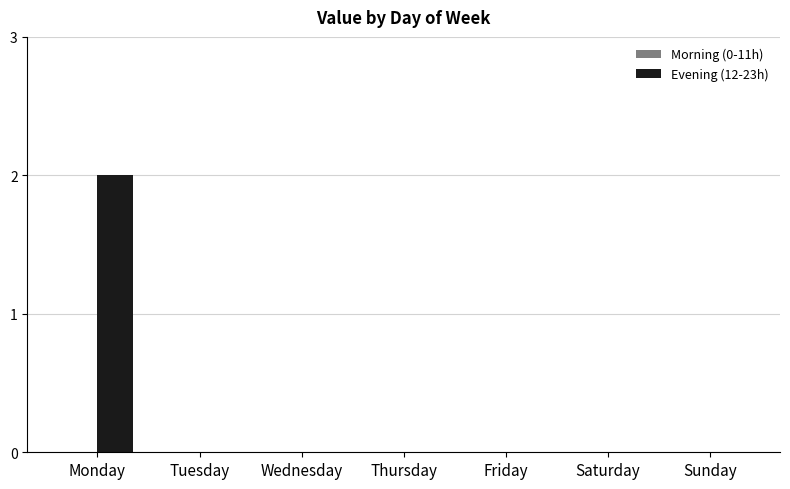

The value at Thursday is 1. True or false?

False